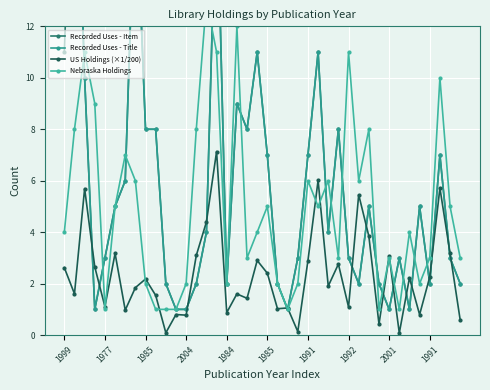

At which category is the sum across all series the highest?

15